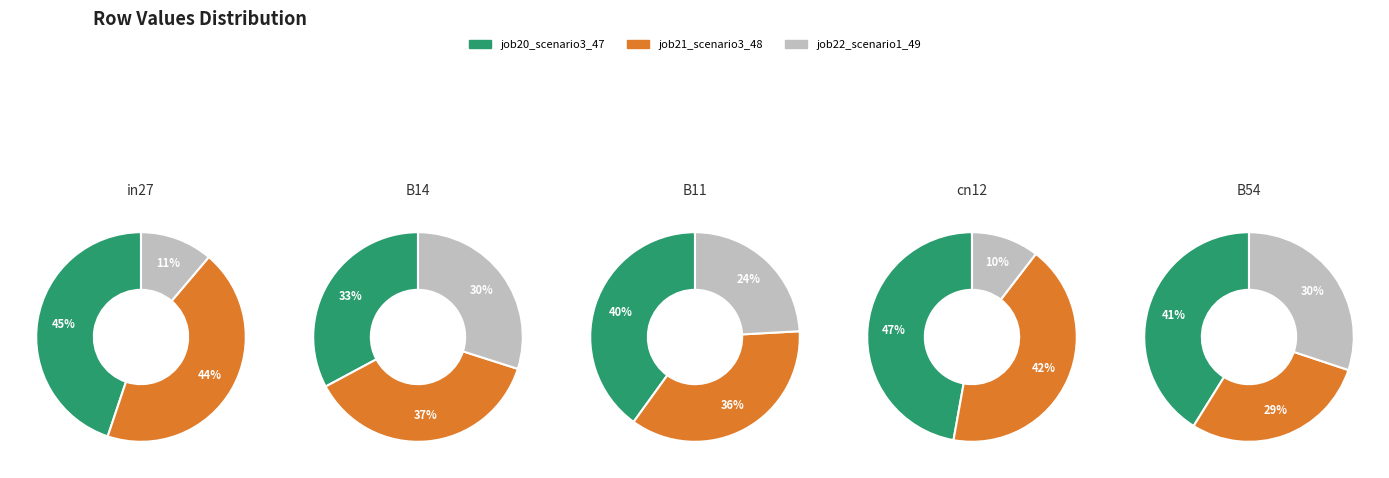

What is the total percentage of B14 and B54?

48.3%